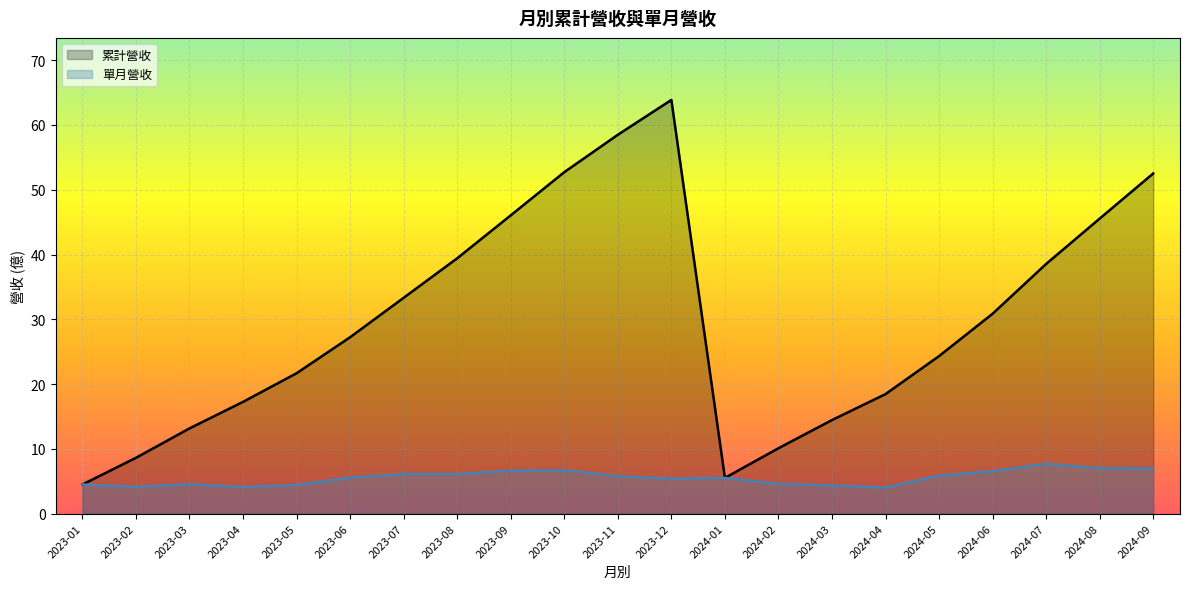

What position from the left is 2024-03?

15